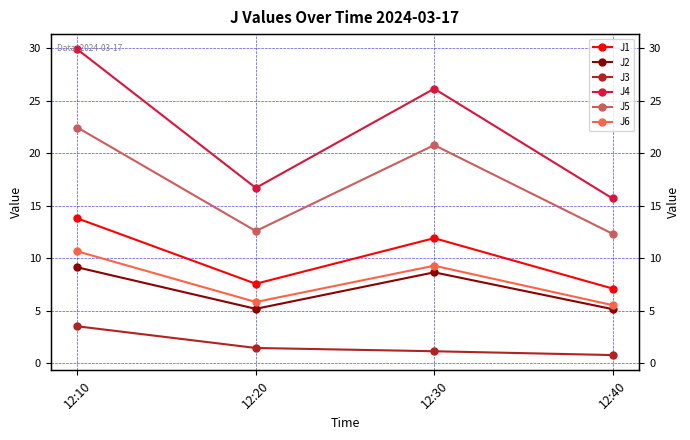

True or false: J5 and J3 cross at least once.

False